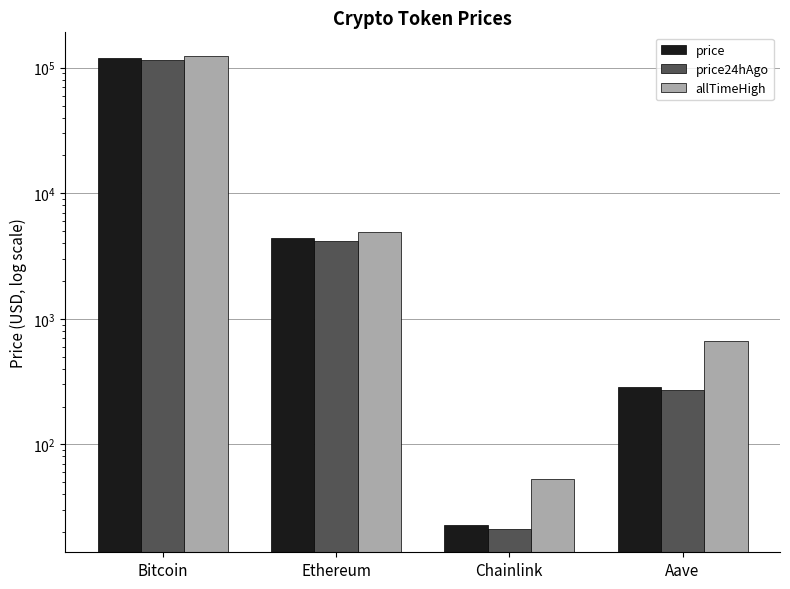

At which label does allTimeHigh reach its minimum?

Chainlink